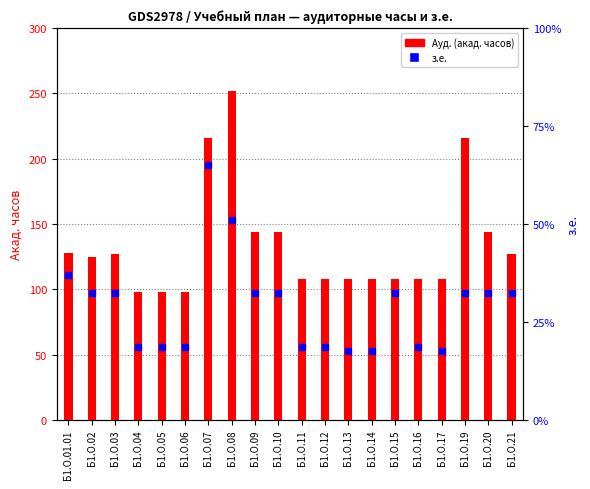

Is the value of з.е. at Б1.О.12 greater than the value of Ауд. (акад. часов) at Б1.О.12?

No